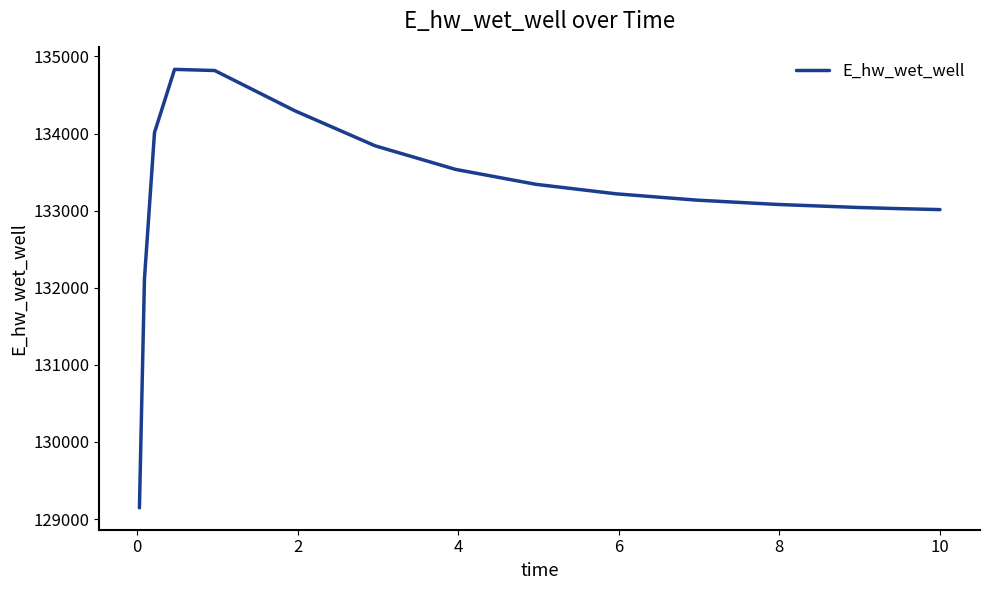

What is the difference between the maximum and minimum values?

5685.8